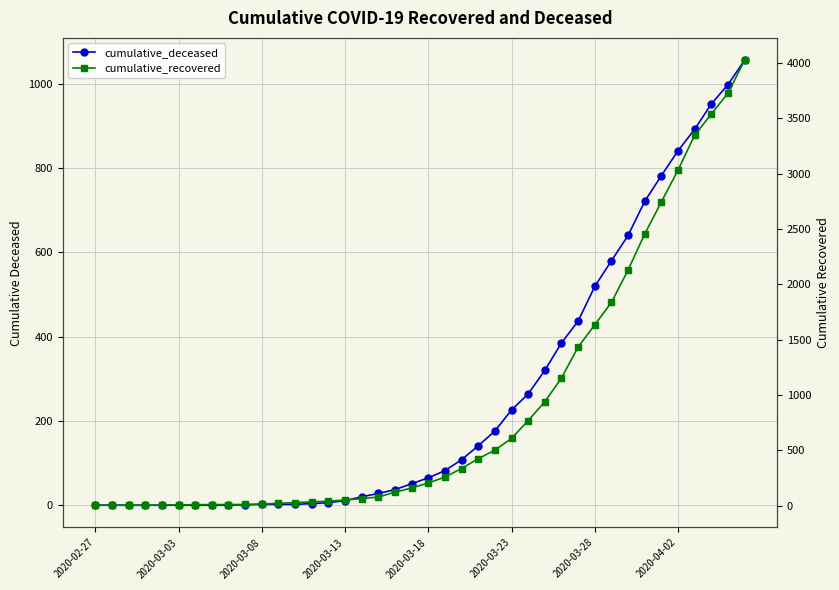

What is the value of the cumulative_deceased point at the 36th from the left?

841